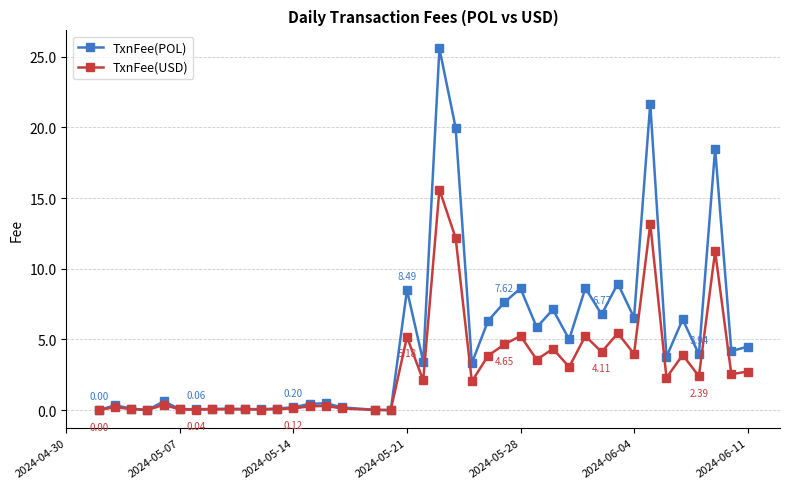

Which series has the largest total across all categories?

TxnFee(POL)